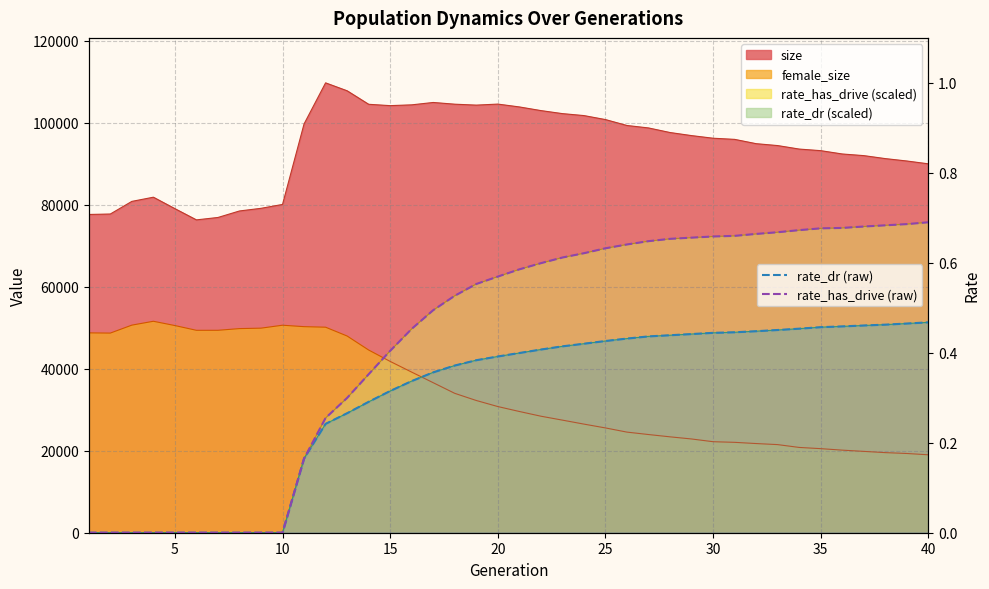

How many rate_dr (raw) values are between 0 and 1?

40